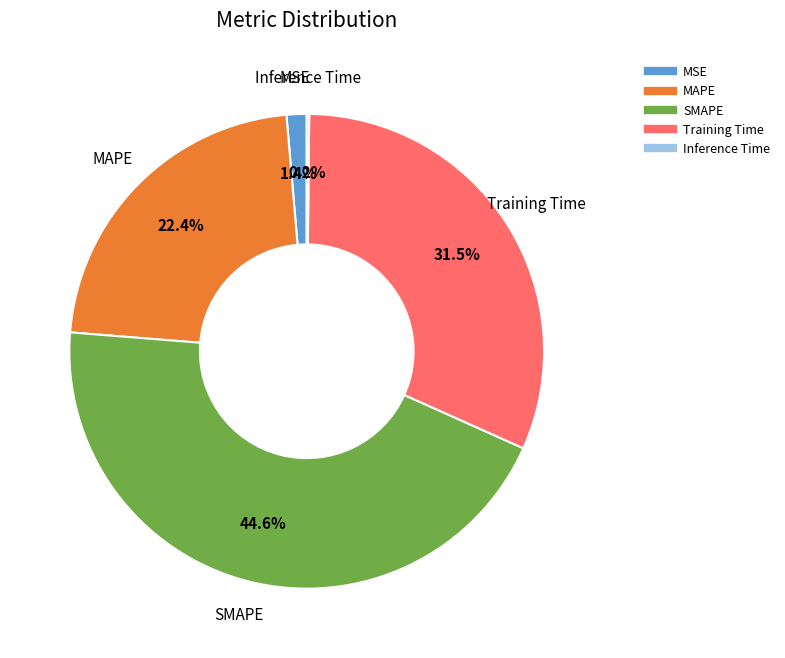

What is the largest slice in the pie chart?

SMAPE